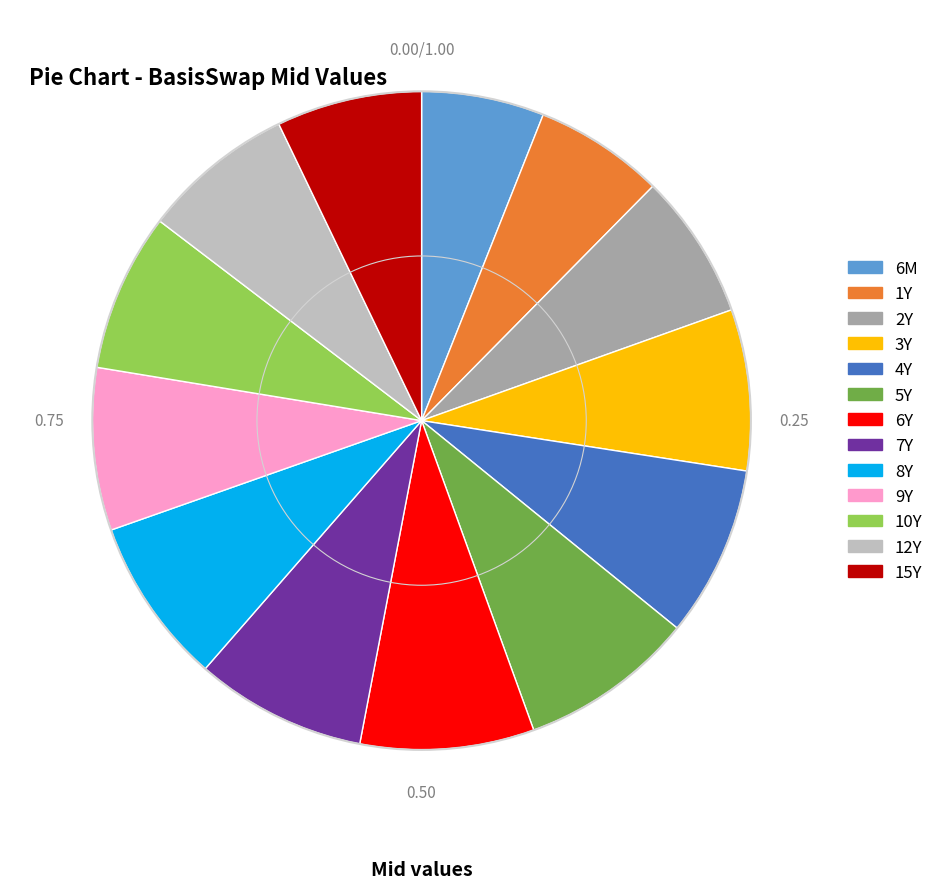

Is there a majority slice in this chart?

No